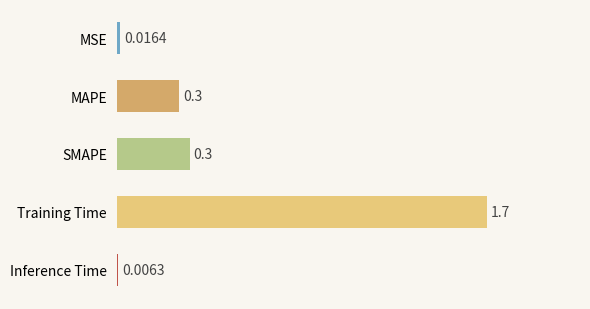

What is the sum of the values at Training Time and MSE?

1.7